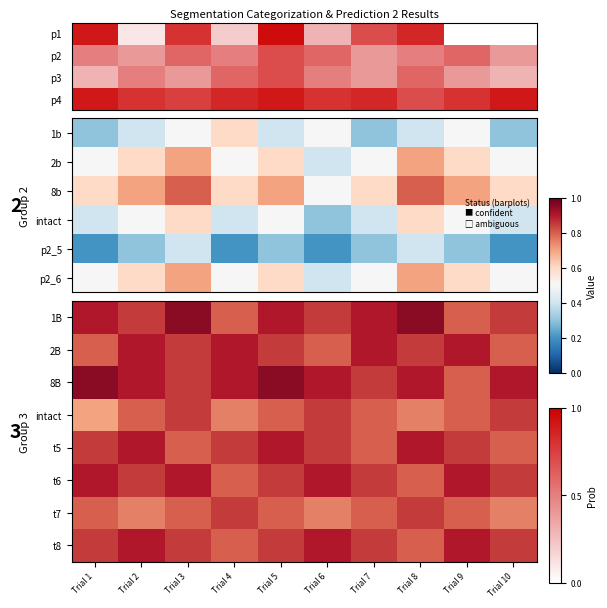

At Trial 3, list the series in order from smallest to largest.

t5, t7, 2B, 8B, intact, t8, t6, 1B